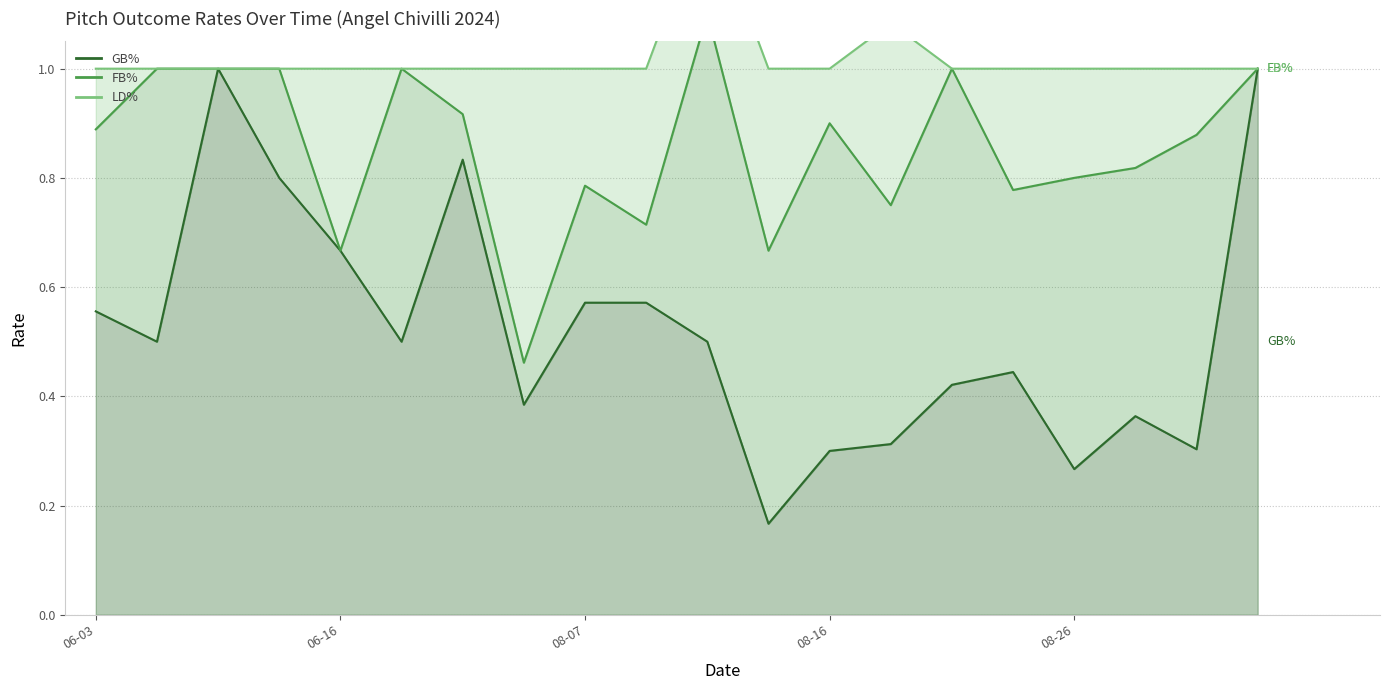

The LD% series shows 0.3 at 2024-08-18. True or false?

True